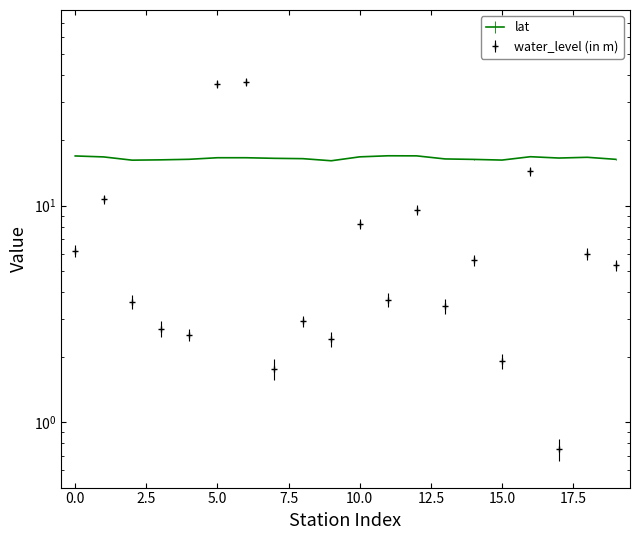

How many lines are shown in the chart?

2